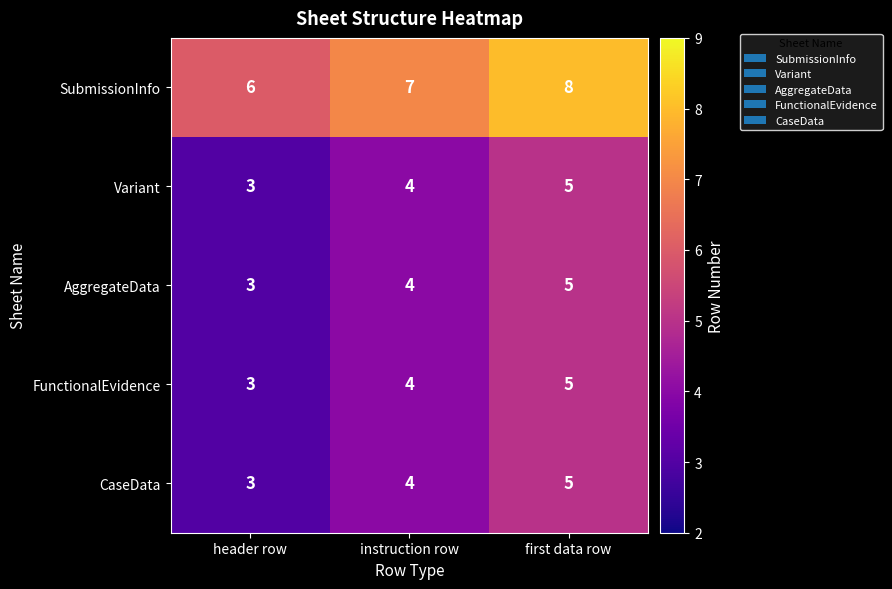

At which category does the chart reach its peak across all series?

first data row